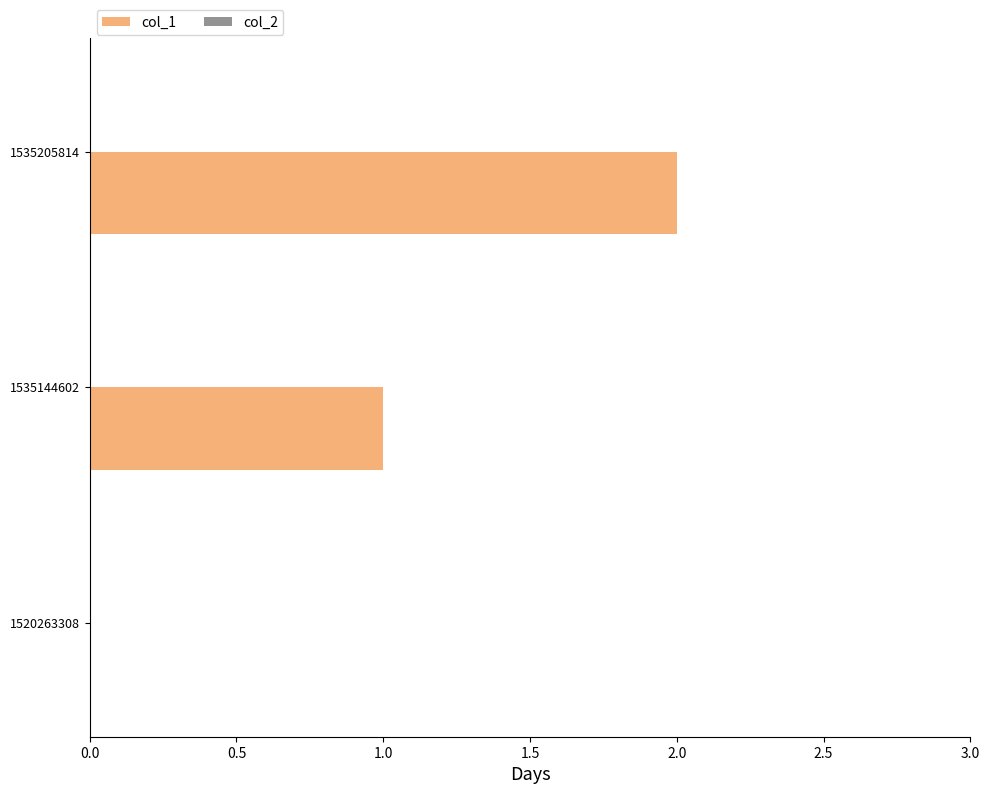

Which has a higher value, 1535144602 or 1520263308?

1535144602